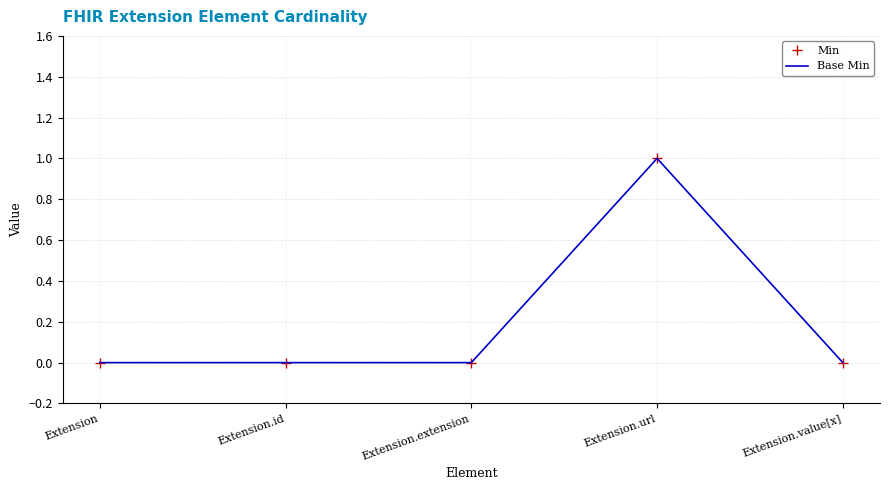

True or false: Min and Base Min intersect in this chart.

False